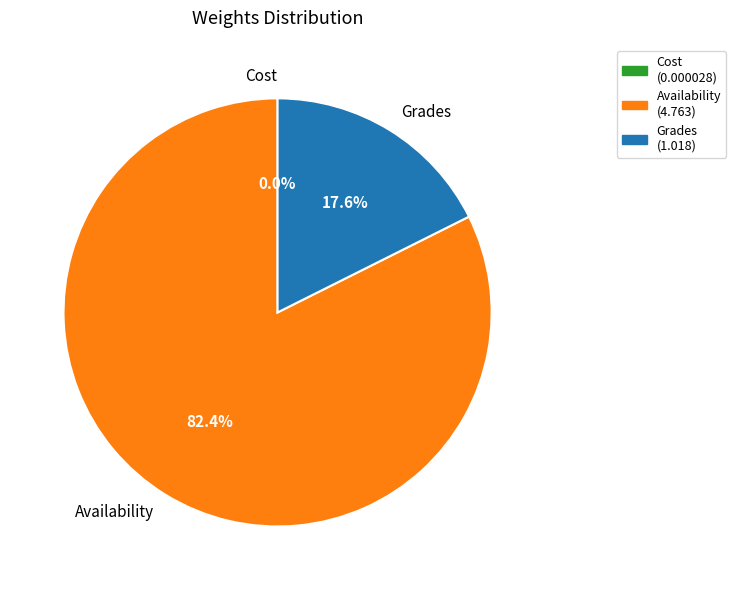

Is there any slice that represents more than half of the pie?

Yes